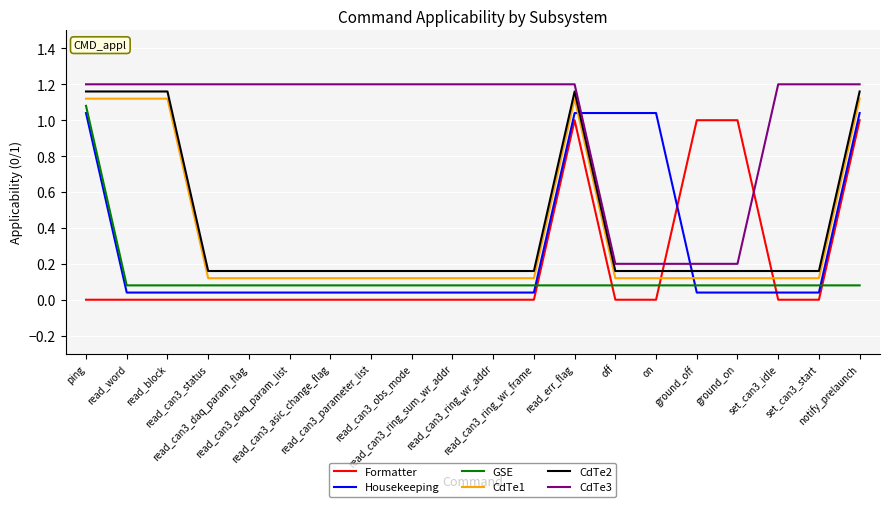

Is the value of GSE at set_can3_idle greater than the value of CdTe2 at read_can3_obs_mode?

No